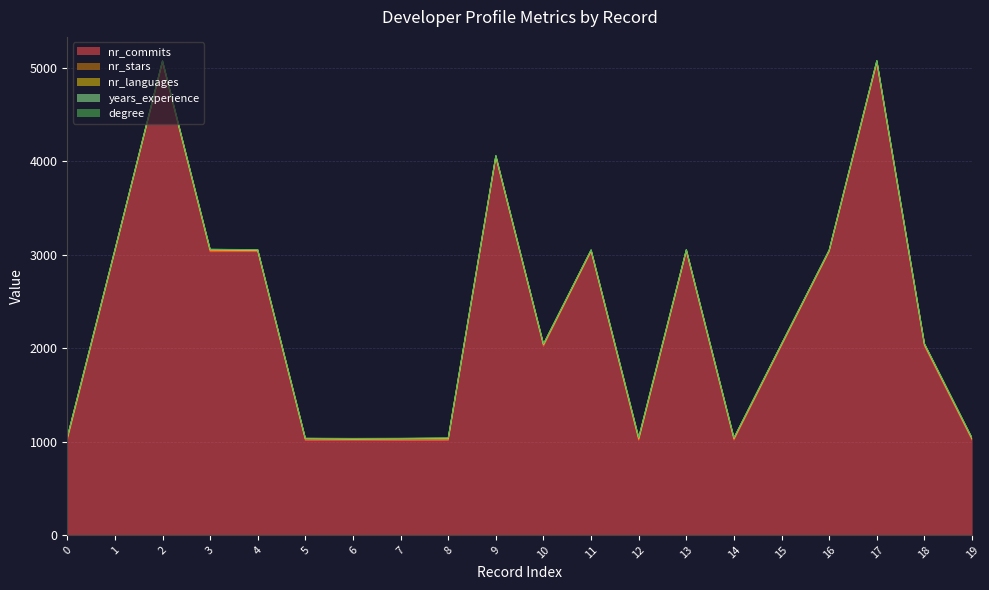

What is the difference between the second highest and minimum values in the years_experience series?

4